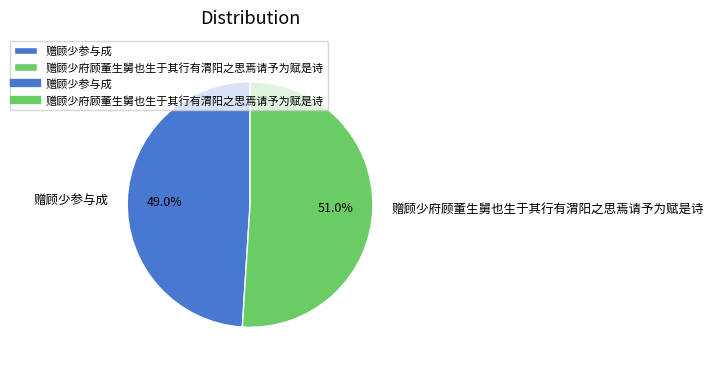

Between 赠顾少府顾董生舅也生于其行有渭阳之思焉请予为赋是诗 and 赠顾少参与成, which is larger?

赠顾少府顾董生舅也生于其行有渭阳之思焉请予为赋是诗